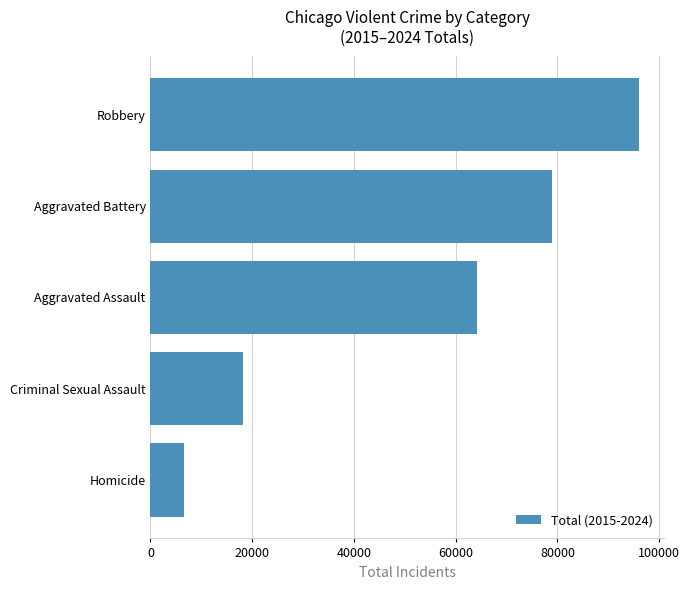

Where is the data nearest to the value 51320?

Aggravated Assault